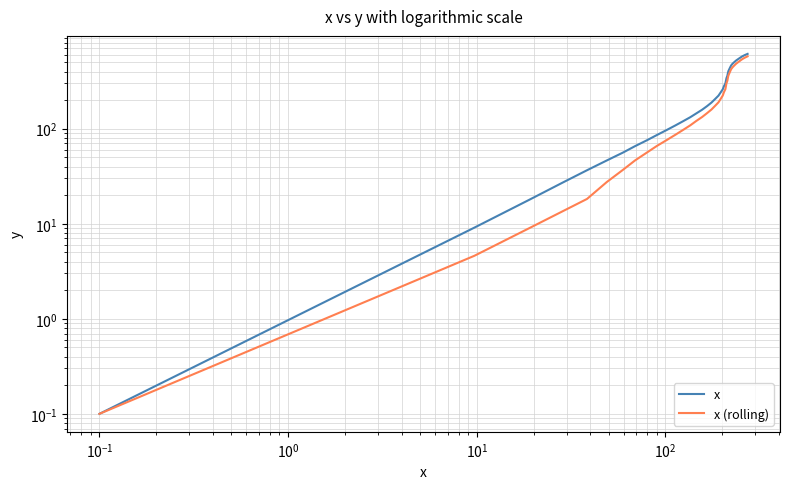

Count the number of categories in the chart.

40